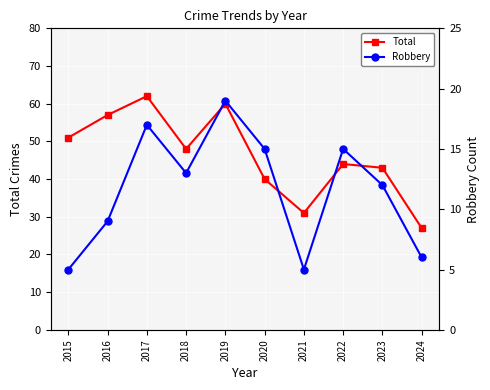

At which label does Robbery reach its peak?

2019